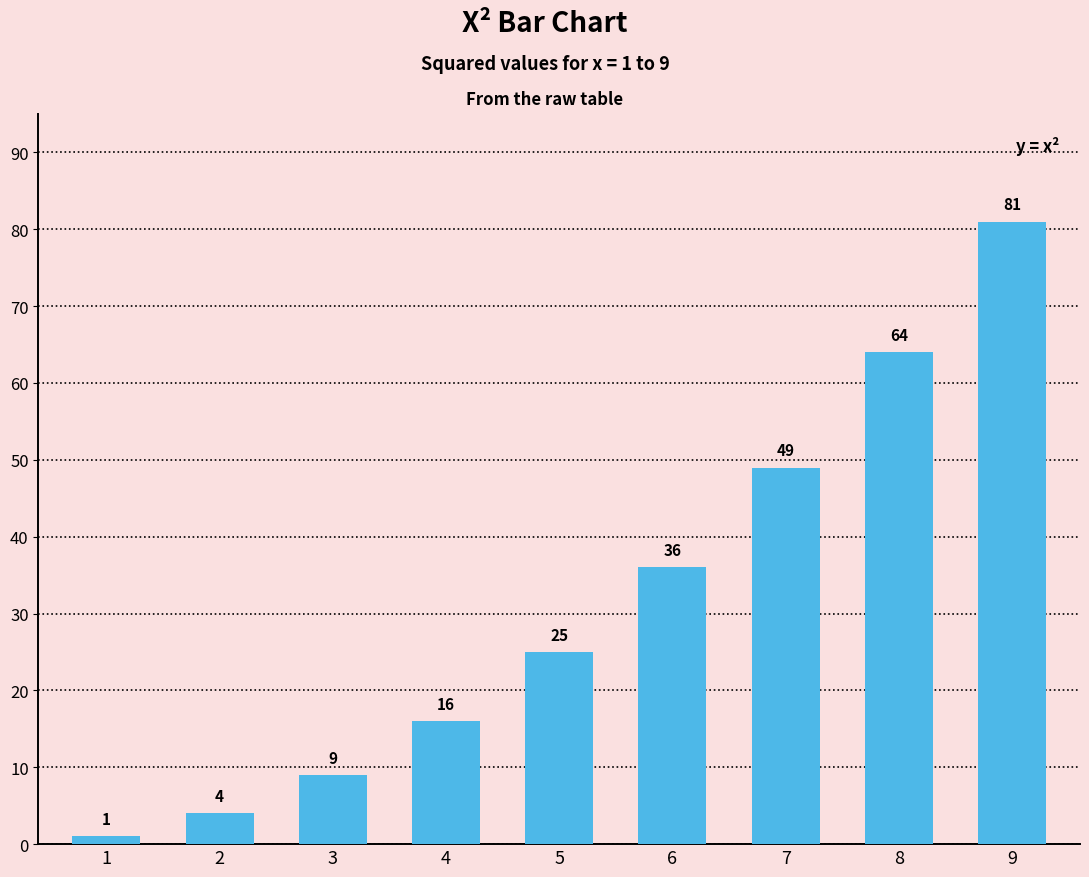

List the labels in order of value, largest first.

9, 8, 7, 6, 5, 4, 3, 2, 1